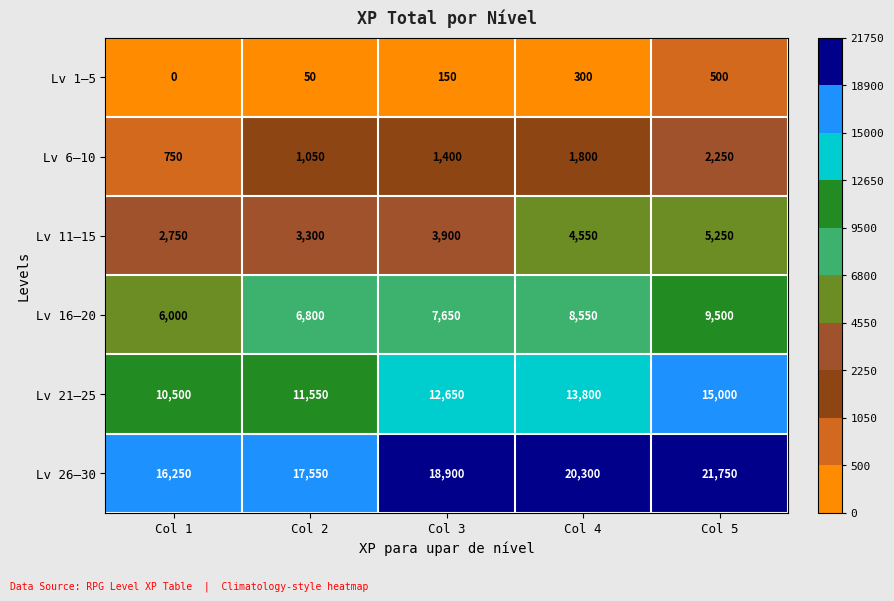

The value of Lv 1–5 at Col 5 is 871. True or false?

False